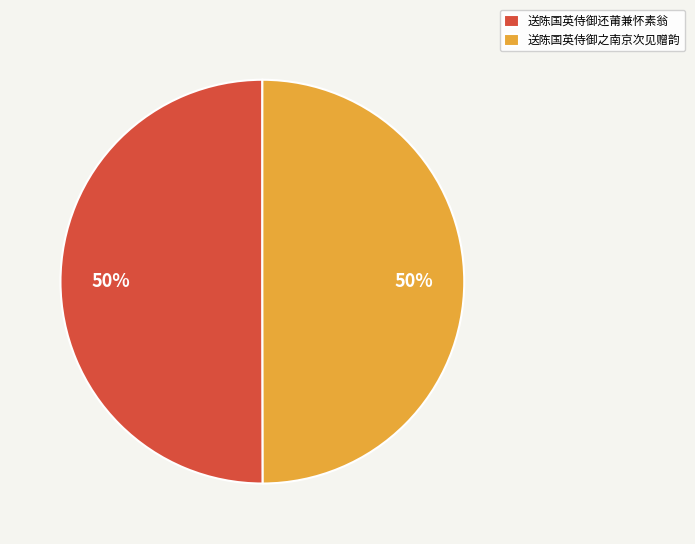

Is it true that 送陈国英侍御还莆兼怀素翁 is 35% of the pie?

False